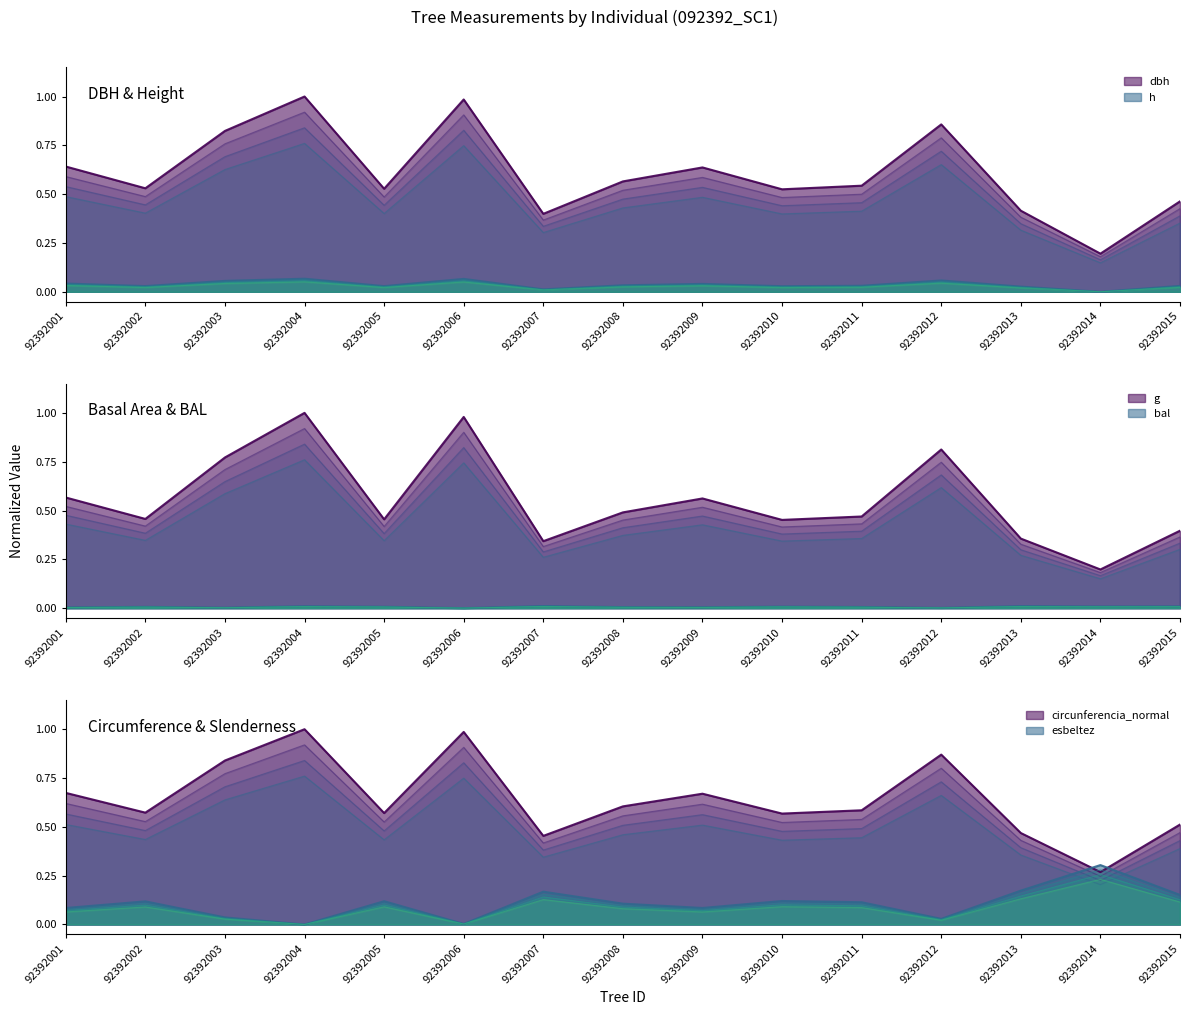

Which series ends up on top after the final intersection of esbeltez and dbh?

dbh